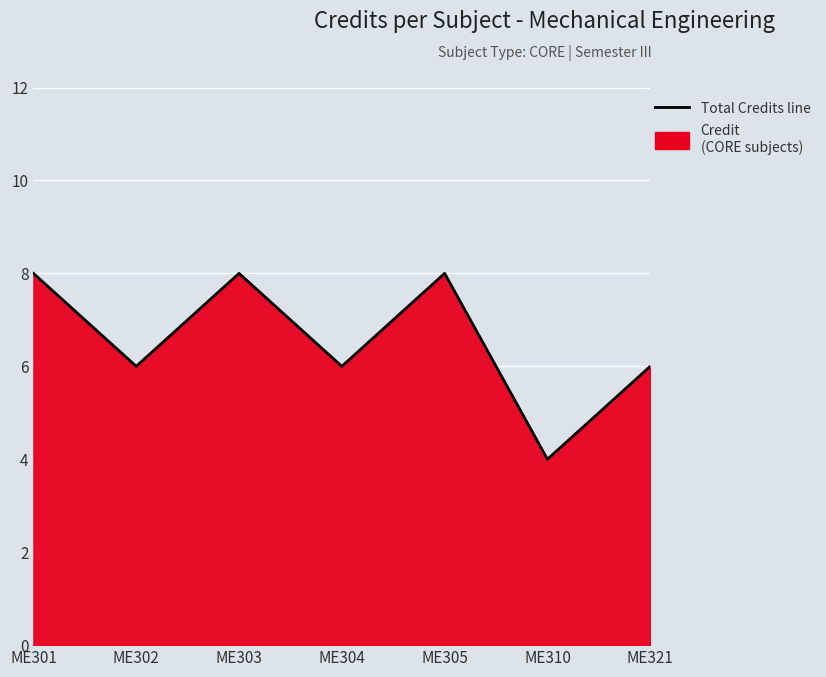

What is the ratio of the value at ME301 to the value at ME305?

1.0